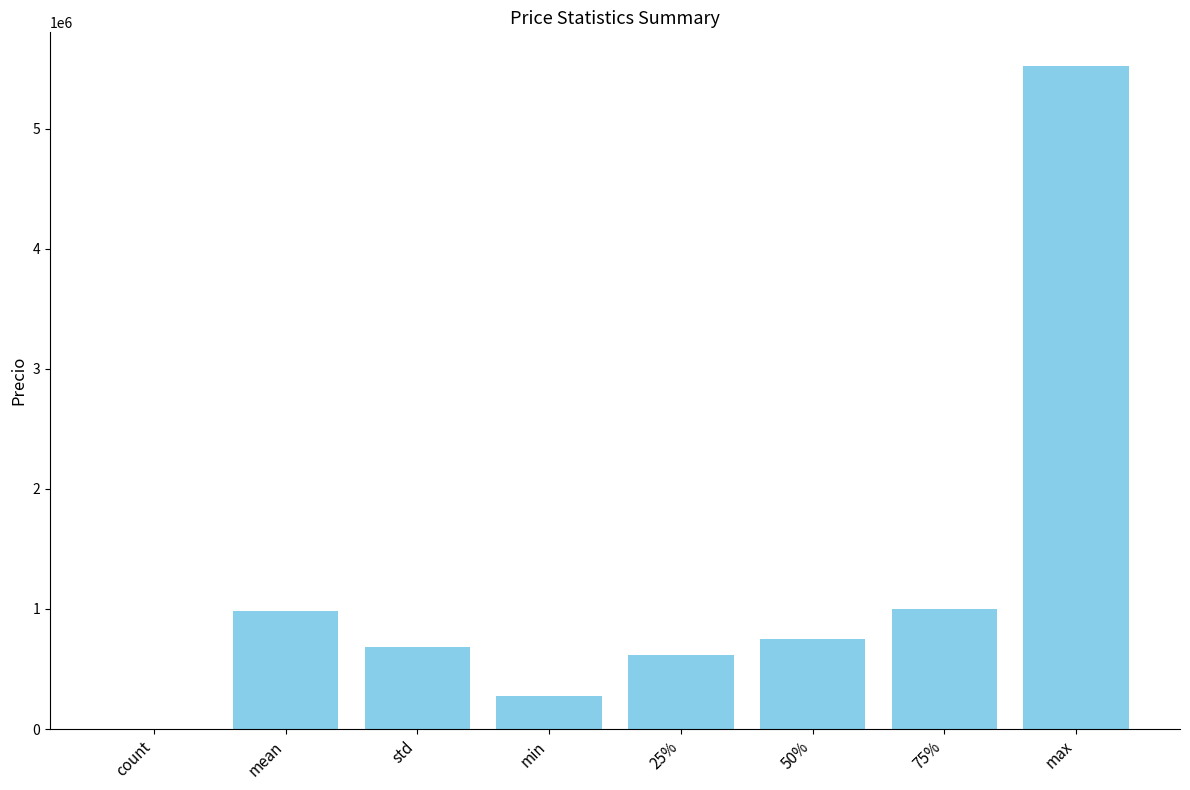

What is the maximum value shown in the chart?

5525000.0